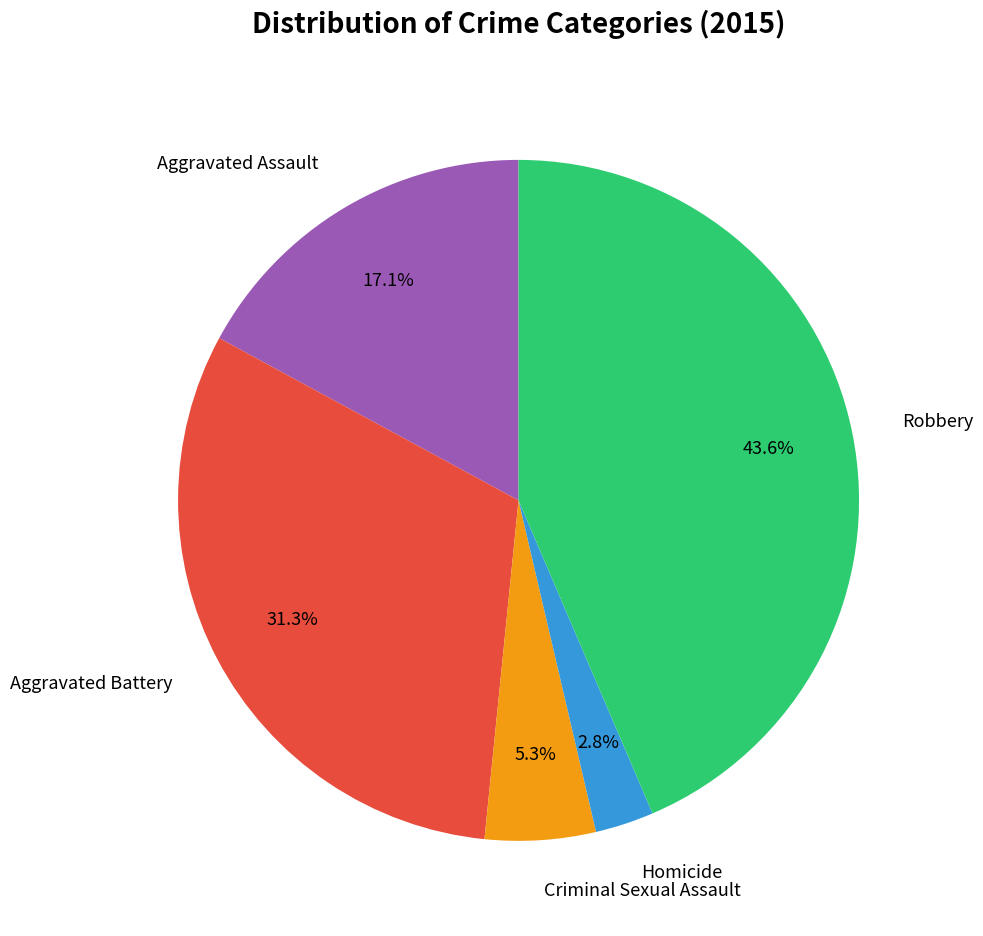

To the nearest percent, what portion does Robbery represent?

44%